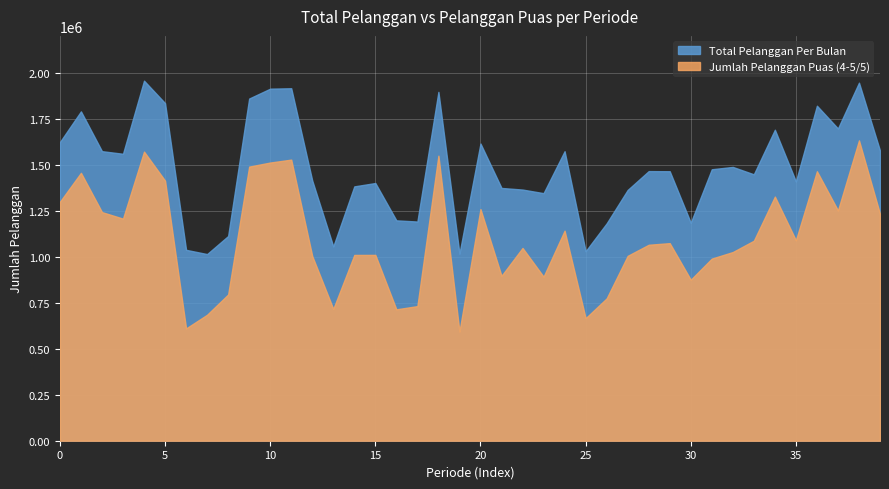

What is the smallest value displayed?

593338